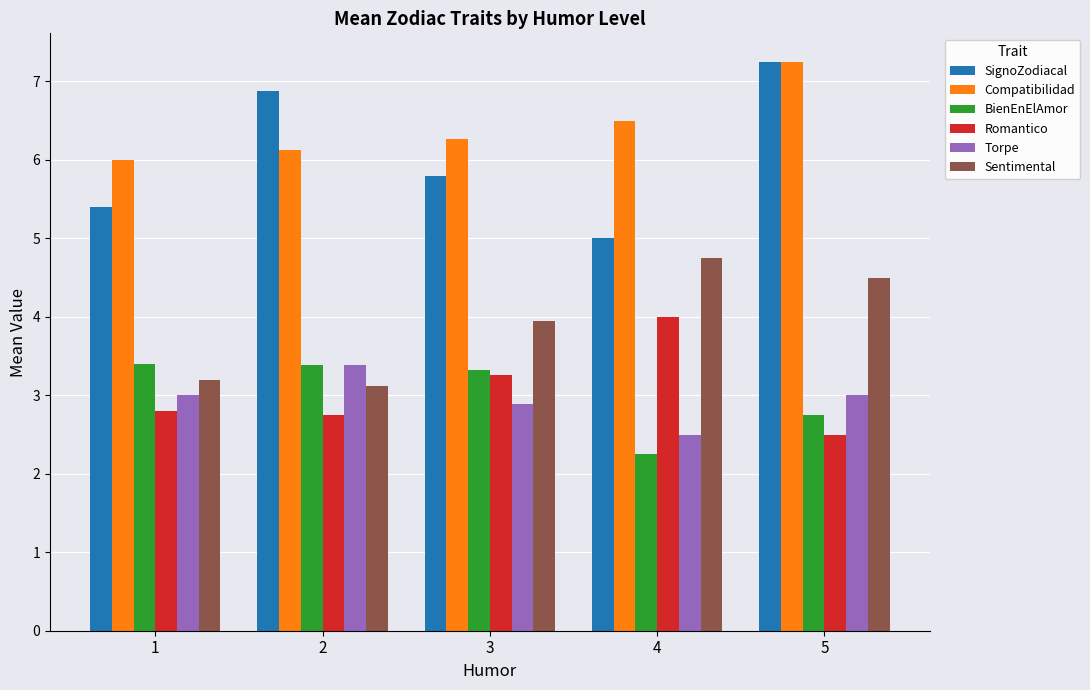

Count the Romantico values in the range 2 to 3.

3